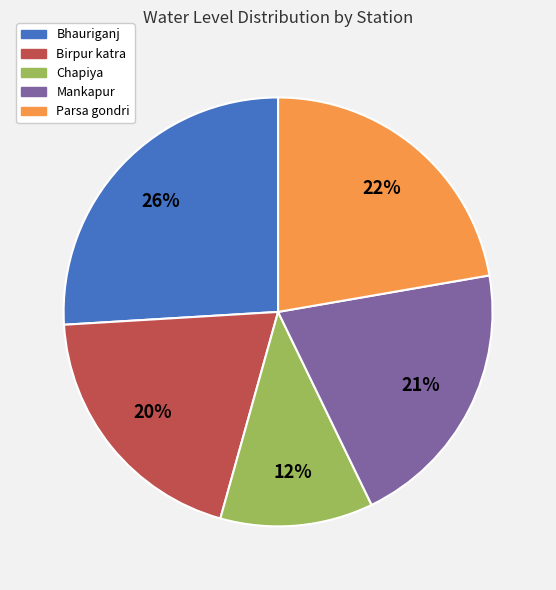

Rank the categories by value from lowest to highest.

Chapiya, Birpur katra, Mankapur, Parsa gondri, Bhauriganj